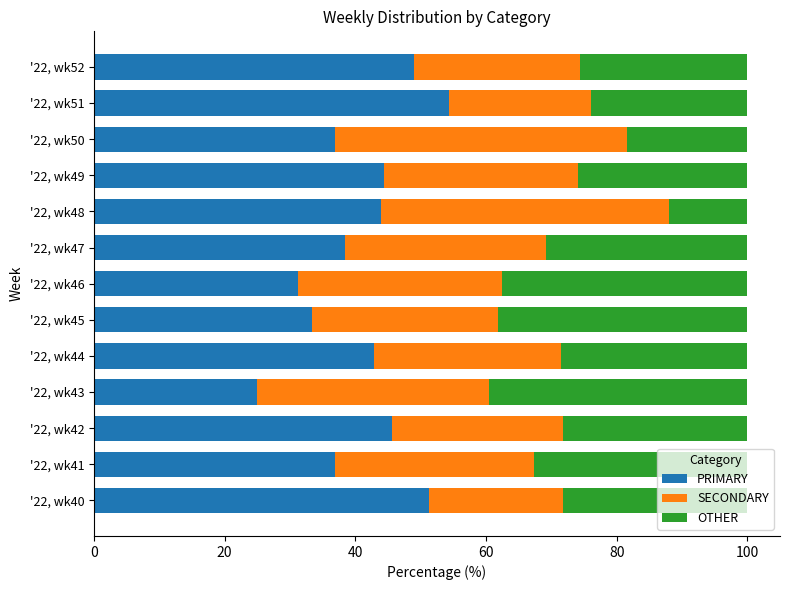

At which label does PRIMARY reach its peak?

'22, wk51